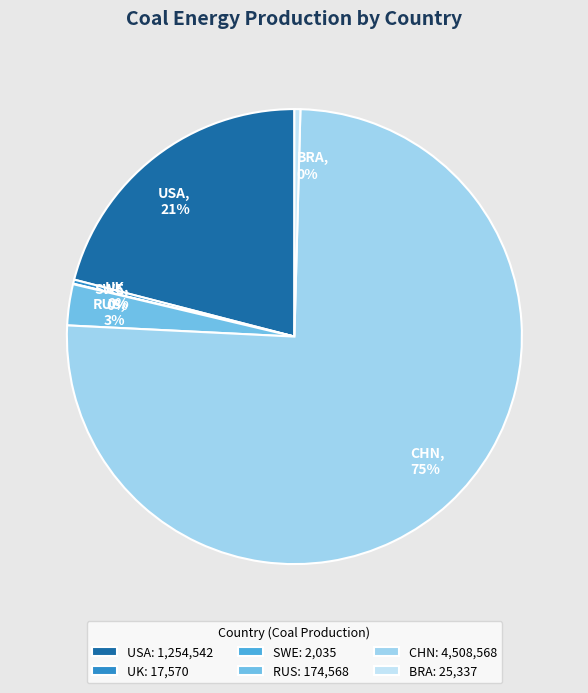

Does any single category account for the majority?

Yes